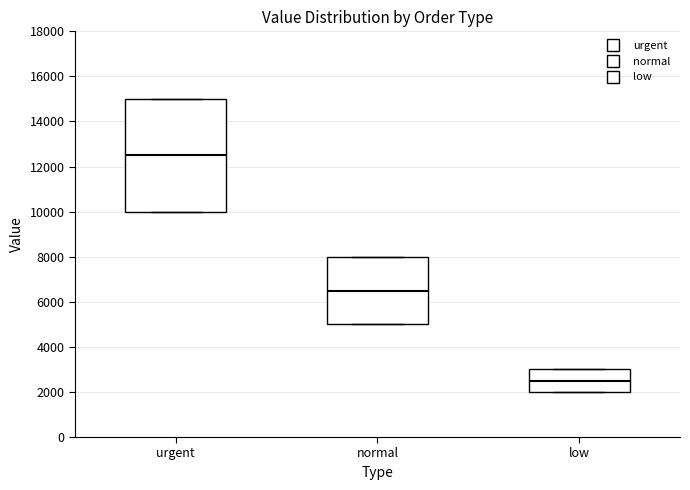

Comparing the boxes themselves (not the whiskers), which one is the tallest?

urgent